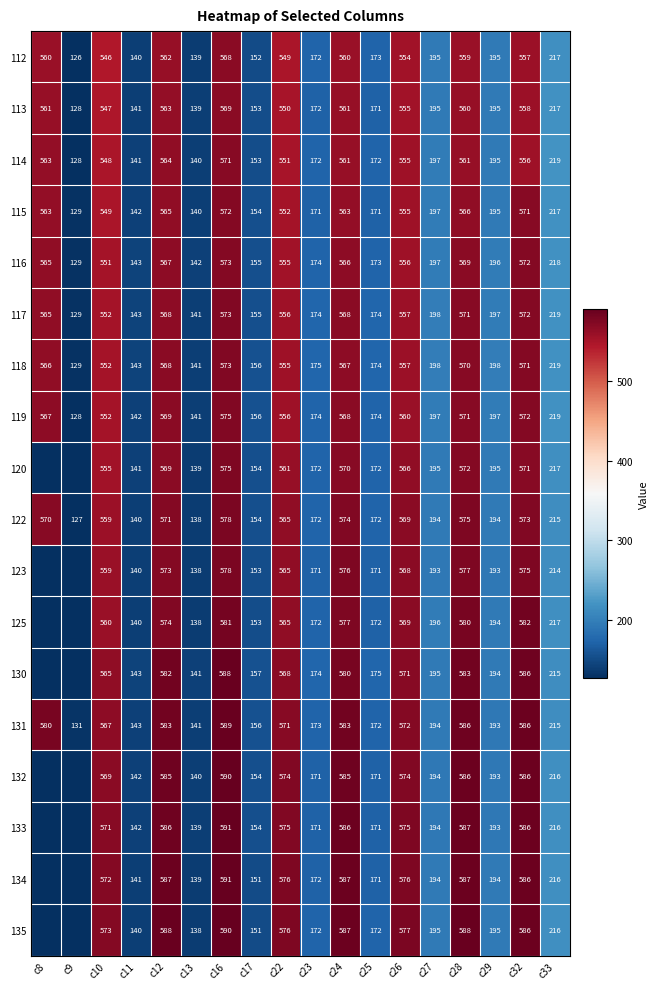

What is the difference between the highest and lowest values at c29?

5